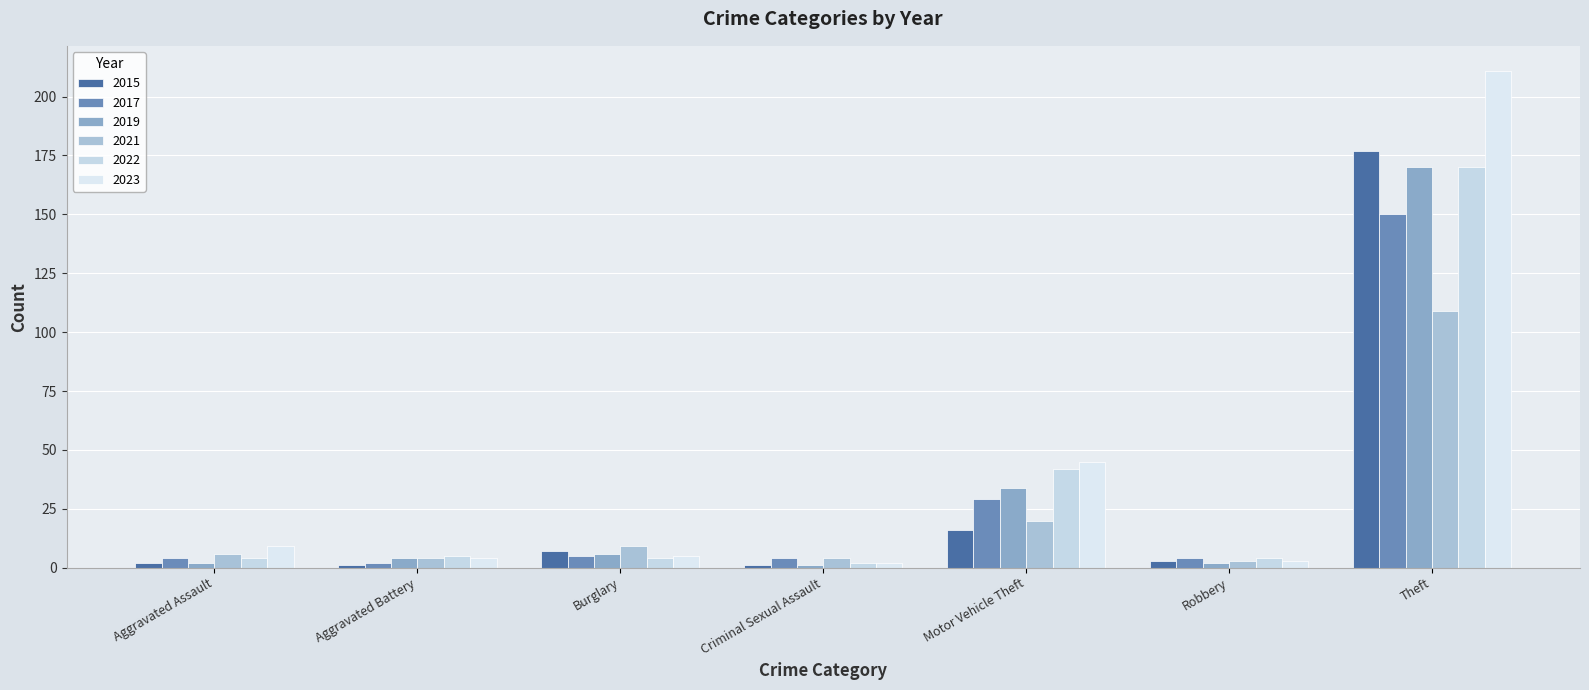

Rank the categories by 2023 value from lowest to highest.

Criminal Sexual Assault, Robbery, Aggravated Battery, Burglary, Aggravated Assault, Motor Vehicle Theft, Theft